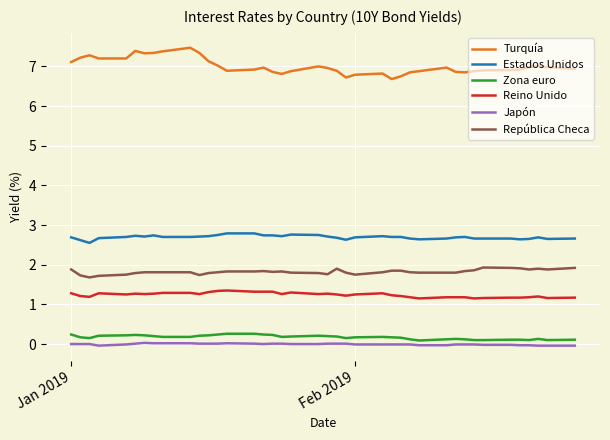

True or false: Turquía and Estados Unidos intersect in this chart.

False